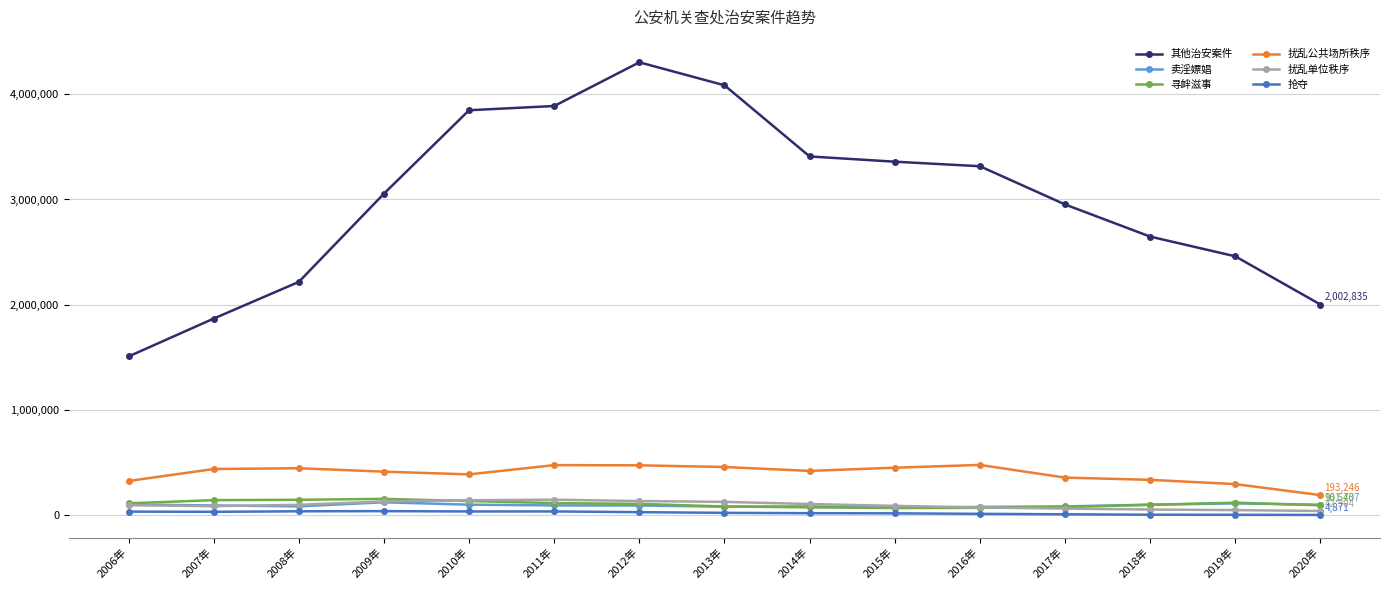

What is the label of the 8th point from the left?

2013年